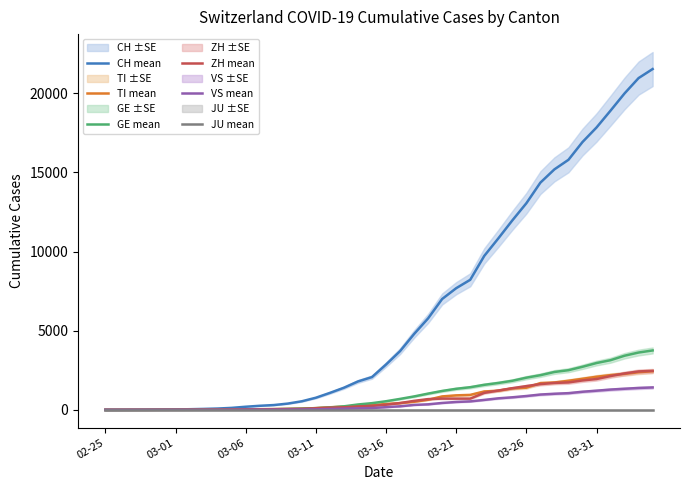

What is the value of the CH mean point at the 31st from the left?

13051